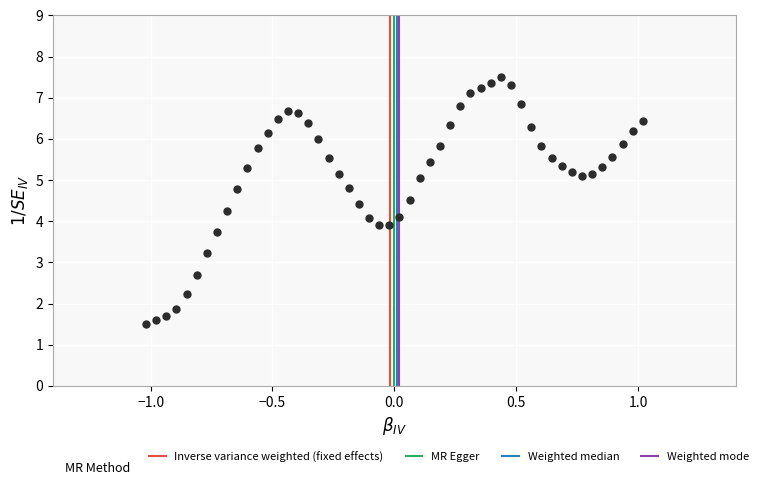

What is the range of Y values (max minus min)?

6.0